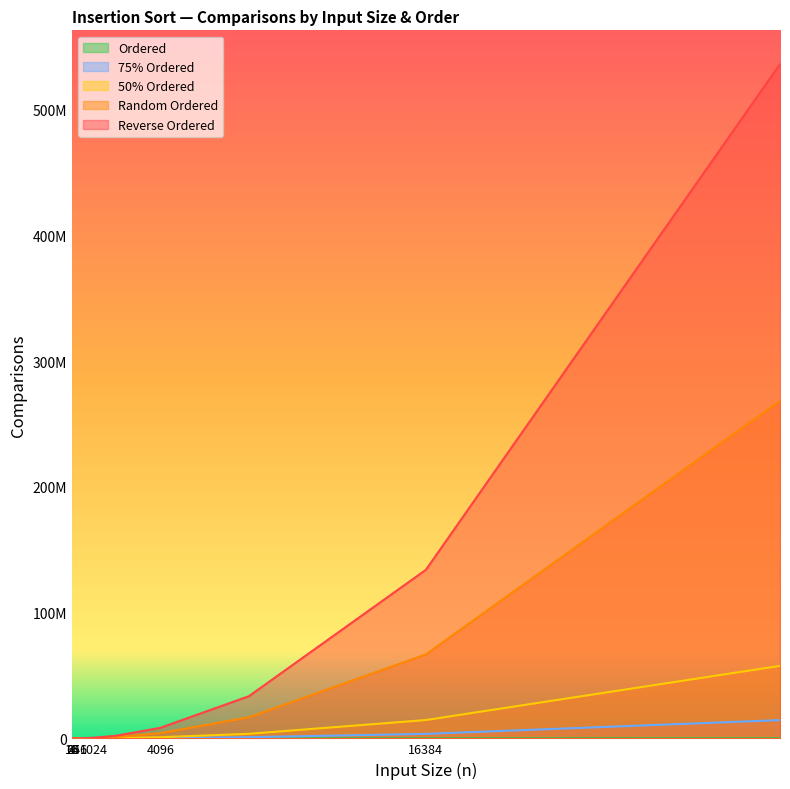

What is the value of the 75% Ordered point at the 10th from the left?

57577